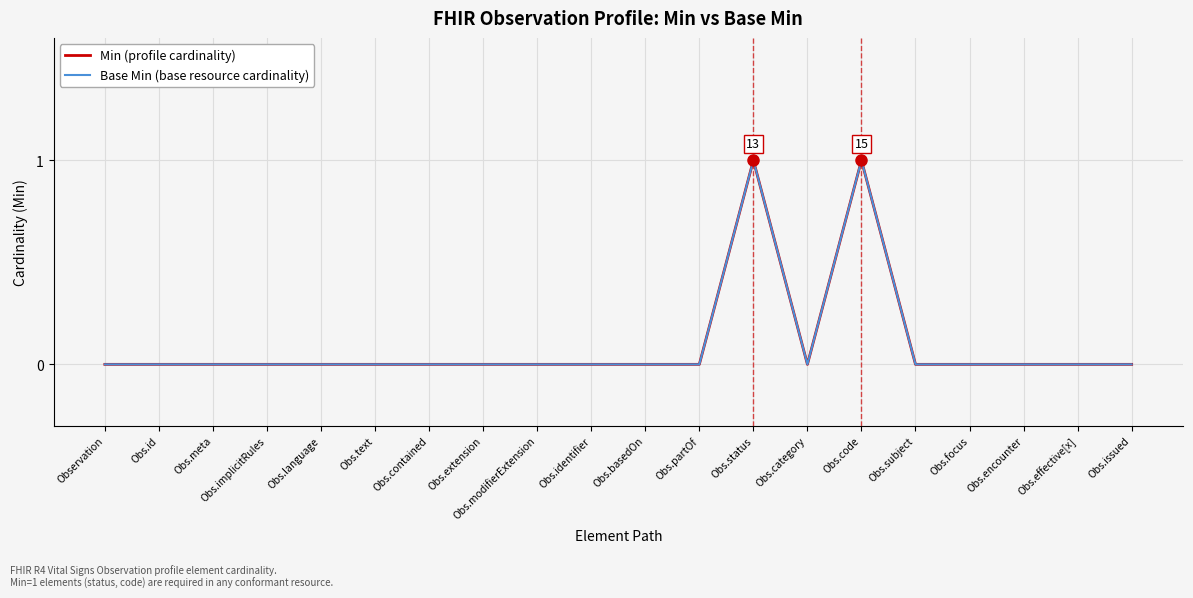

Does the chart have visible grid lines?

Yes